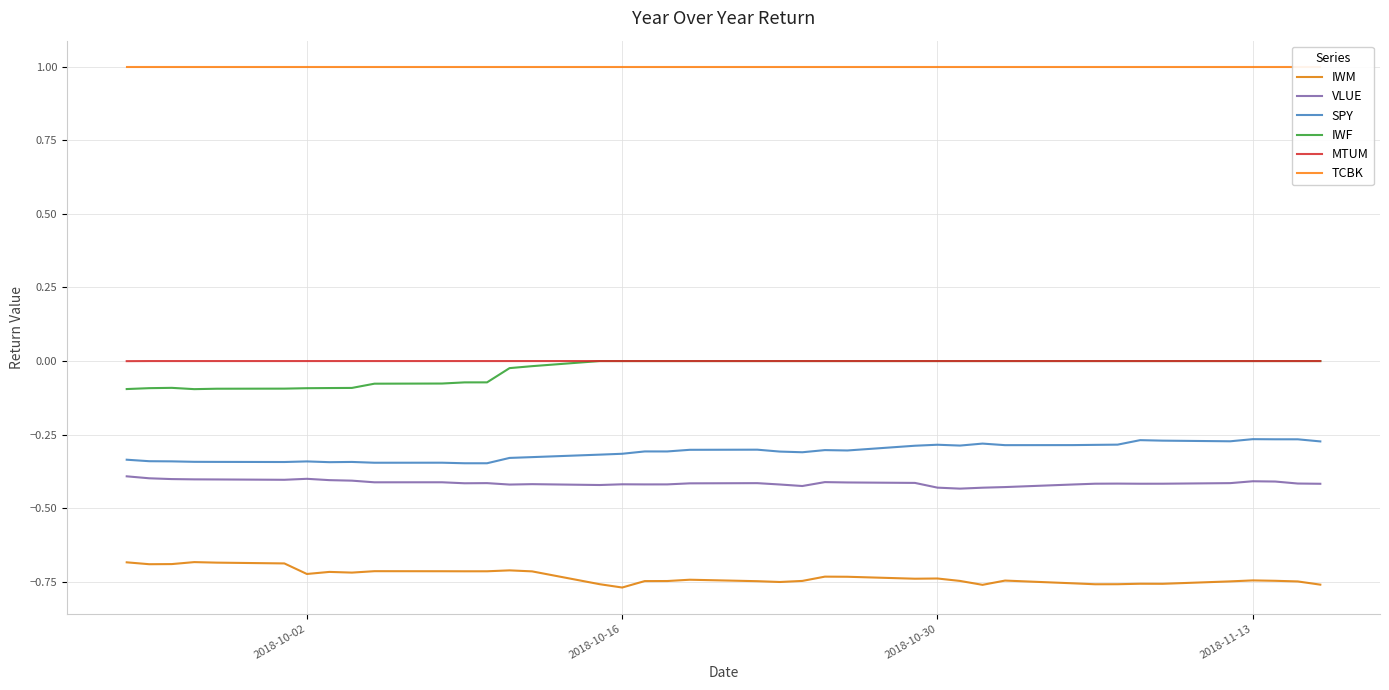

True or false: IWM and SPY intersect in this chart.

False